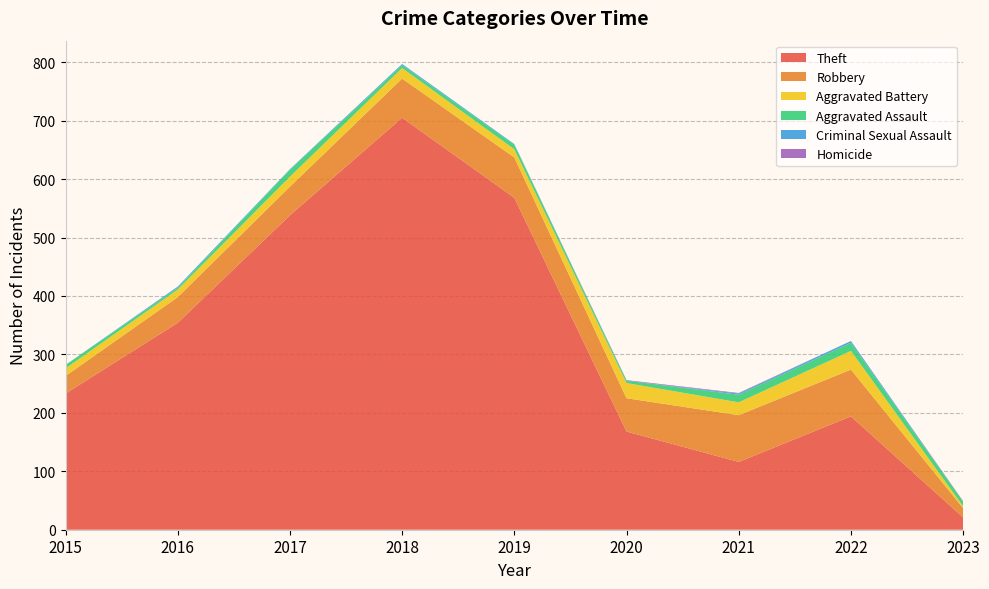

Reading left to right, extract all data points from this chart.

Theft: 2015=233	2016=354	2017=538	2018=705	2019=568	2020=168	2021=116	2022=194	2023=21
Robbery: 2015=30	2016=44	2017=49	2018=67	2019=69	2020=57	2021=80	2022=80	2023=16
Aggravated Battery: 2015=13	2016=13	2017=17	2018=18	2019=14	2020=26	2021=22	2022=32	2023=3
Aggravated Assault: 2015=6	2016=3	2017=12	2018=5	2019=8	2020=4	2021=13	2022=14	2023=8
Criminal Sexual Assault: 2015=0	2016=2	2017=1	2018=2	2019=1	2020=0	2021=2	2022=3	2023=0
Homicide: 2015=0	2016=0	2017=0	2018=0	2019=0	2020=1	2021=1	2022=0	2023=1